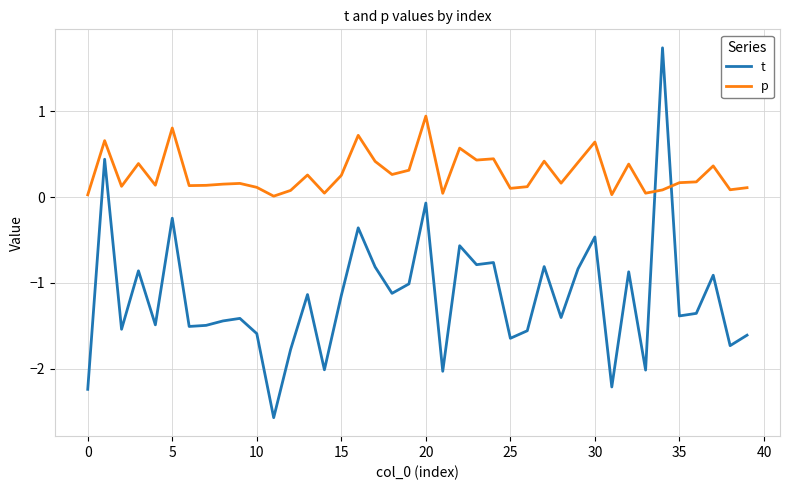

What is the greatest value displayed?

1.7